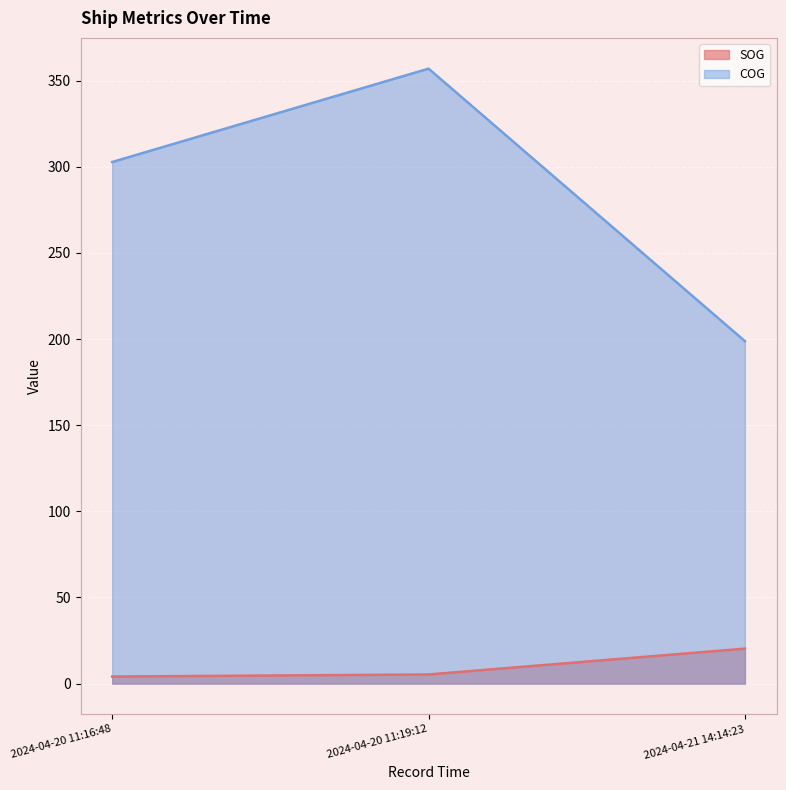

Reading right to left, extract all data points from this chart.

SOG: 2024-04-21 14:14:23=20.3	2024-04-20 11:19:12=5.3	2024-04-20 11:16:48=4.1
COG: 2024-04-21 14:14:23=198.8	2024-04-20 11:19:12=357.0	2024-04-20 11:16:48=302.8